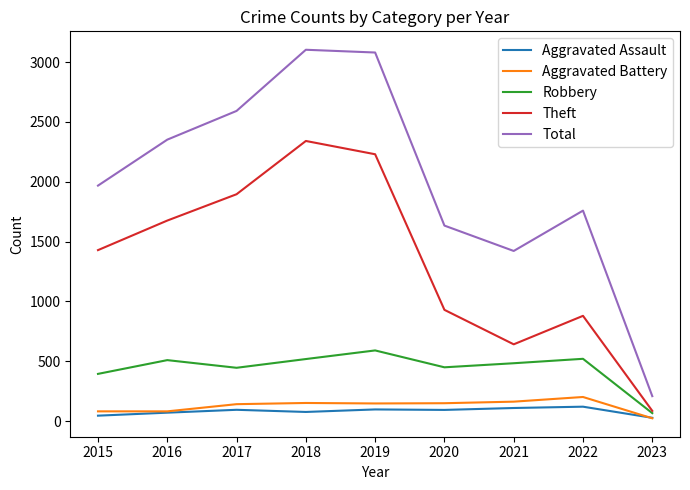

Rank the series by their maximum value, from lowest to highest.

Aggravated Assault, Aggravated Battery, Robbery, Theft, Total